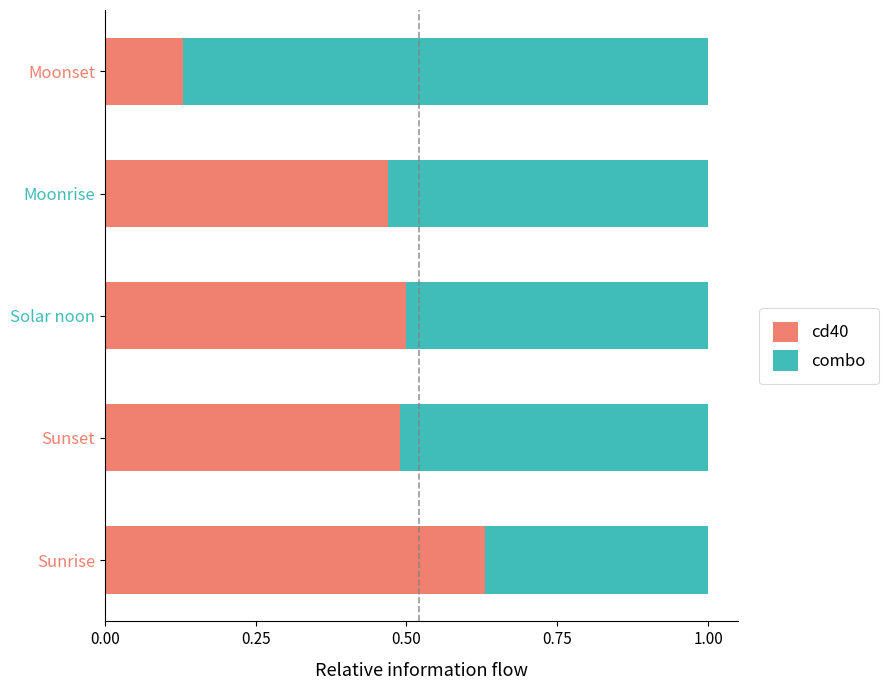

Count the number of categories in the chart.

5